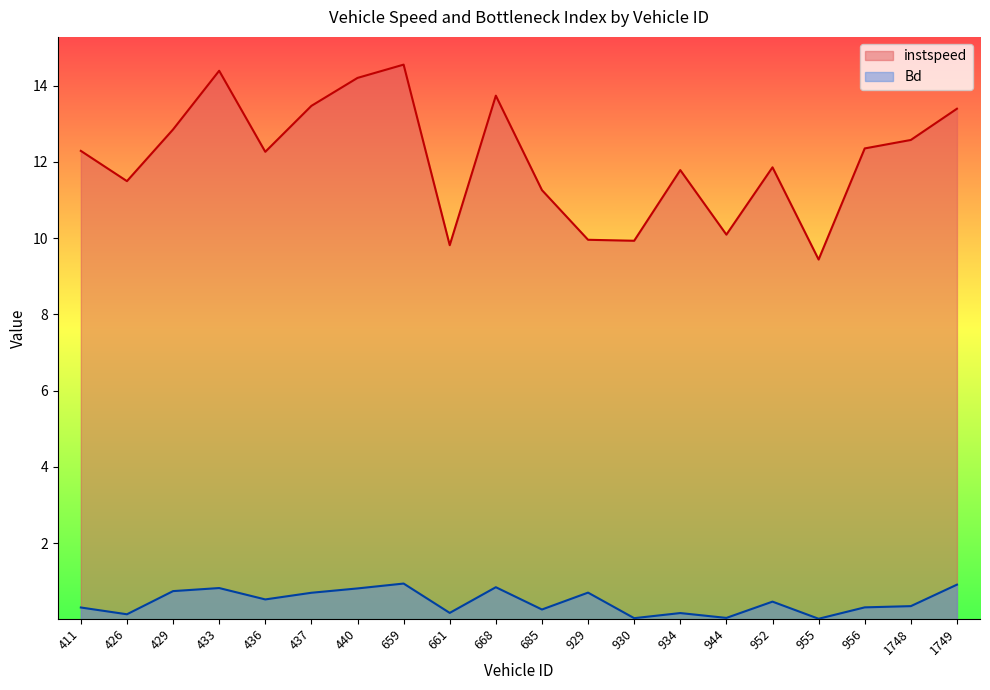

At which category is the sum across all series the highest?

659